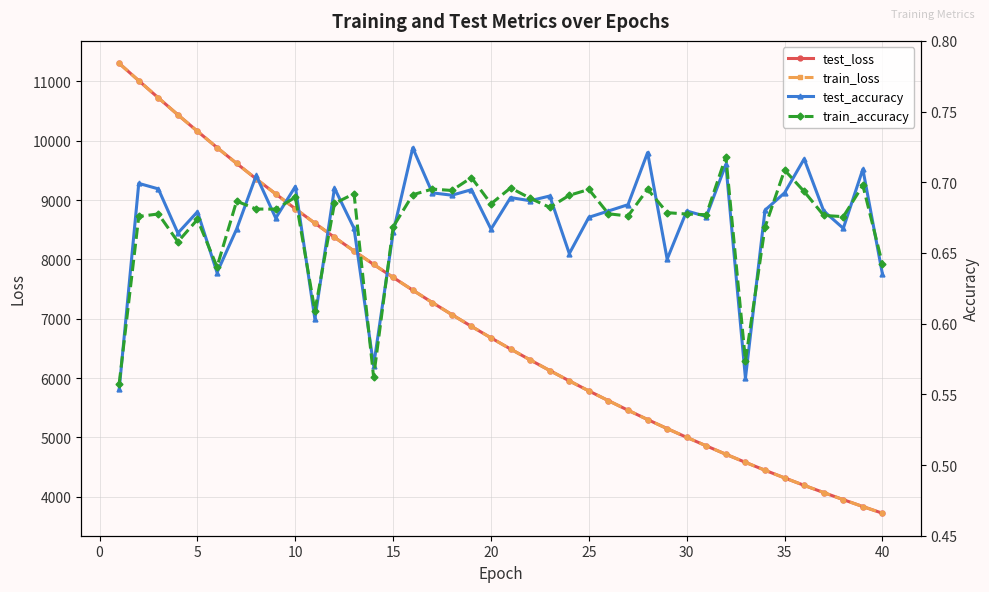

How many data points in test_loss are less than 6677?

20